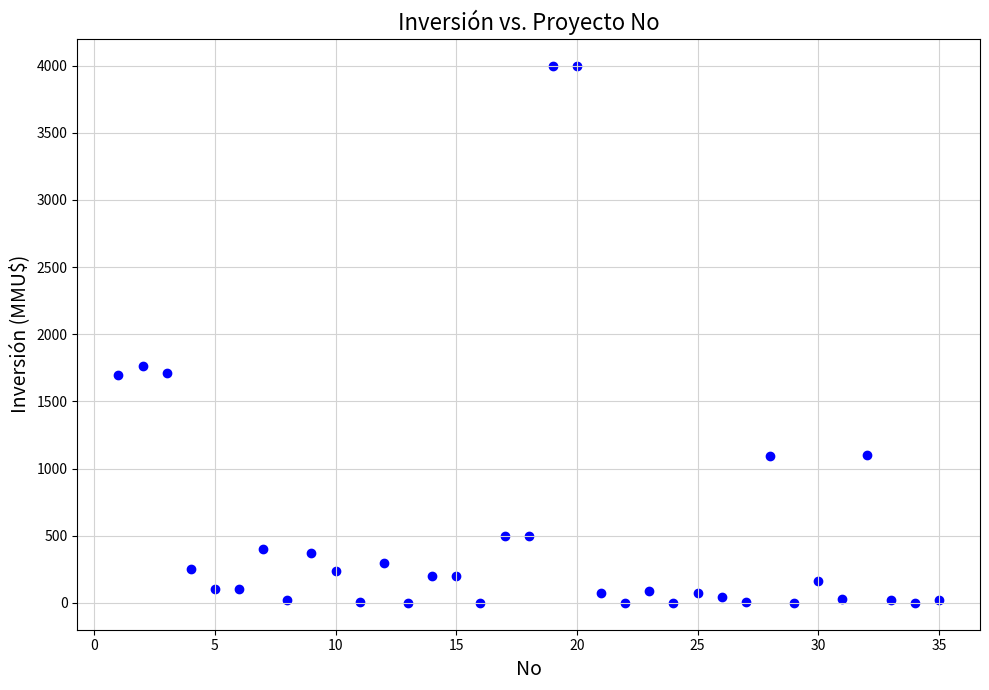

What Y value in the scatter plot is closest to 2000?

1760